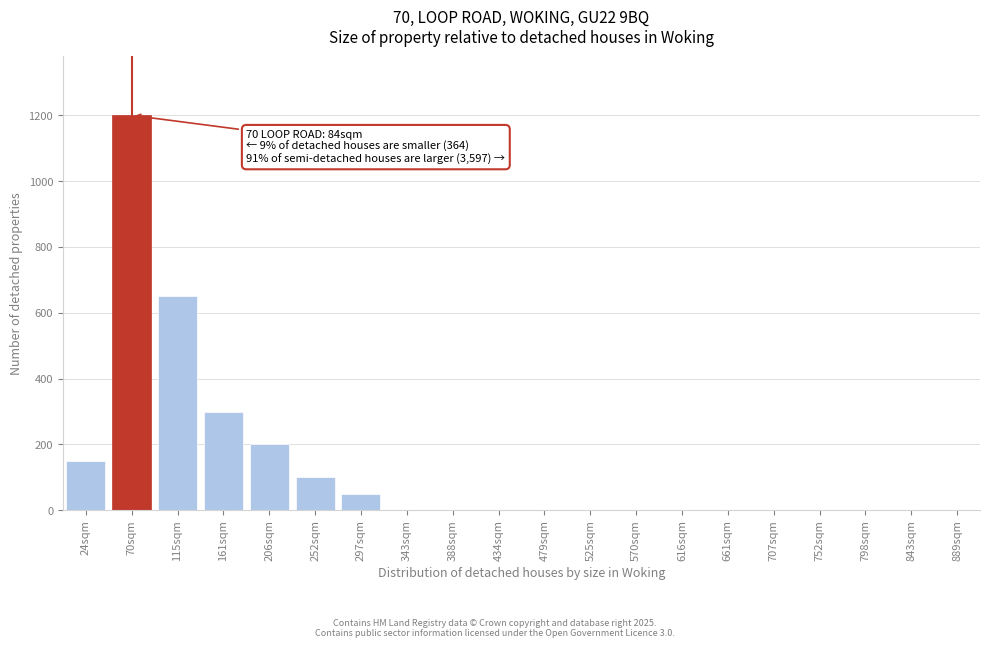

Reading left to right, transcribe all the data shown in this chart.

24sqm=150	70sqm=1200	115sqm=650	161sqm=300	206sqm=200	252sqm=100	297sqm=50	343sqm=0	388sqm=0	434sqm=0	479sqm=0	525sqm=0	570sqm=0	616sqm=0	661sqm=0	707sqm=0	752sqm=0	798sqm=0	843sqm=0	889sqm=0